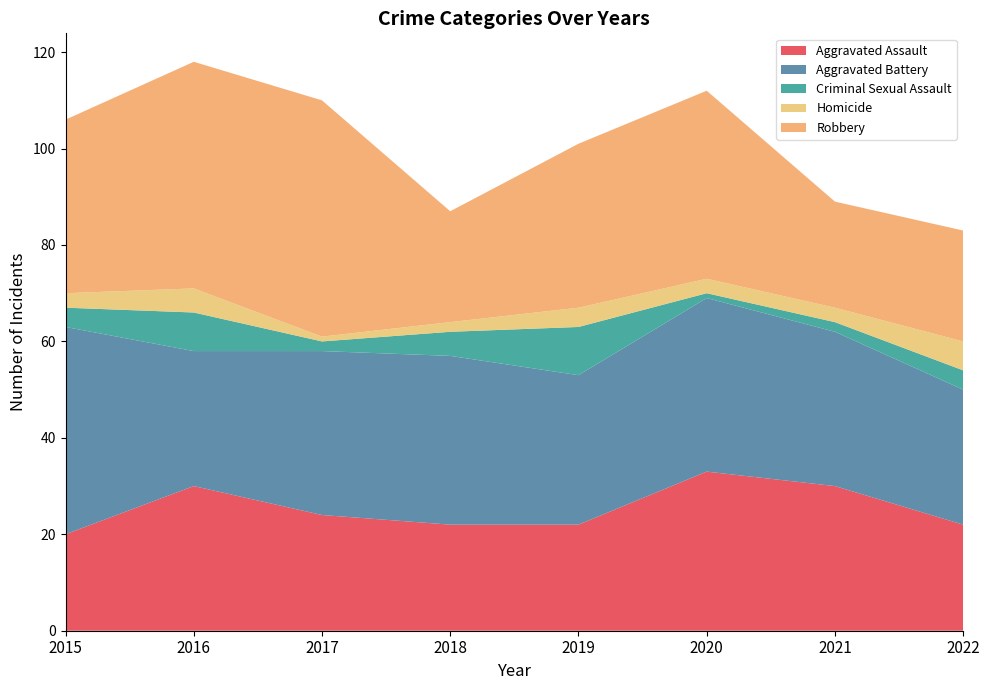

Reading right to left, extract all data points from this chart.

Aggravated Assault: 22	30	33	22	22	24	30	20
Aggravated Battery: 28	32	36	31	35	34	28	43
Criminal Sexual Assault: 4	2	1	10	5	2	8	4
Homicide: 6	3	3	4	2	1	5	3
Robbery: 23	22	39	34	23	49	47	36